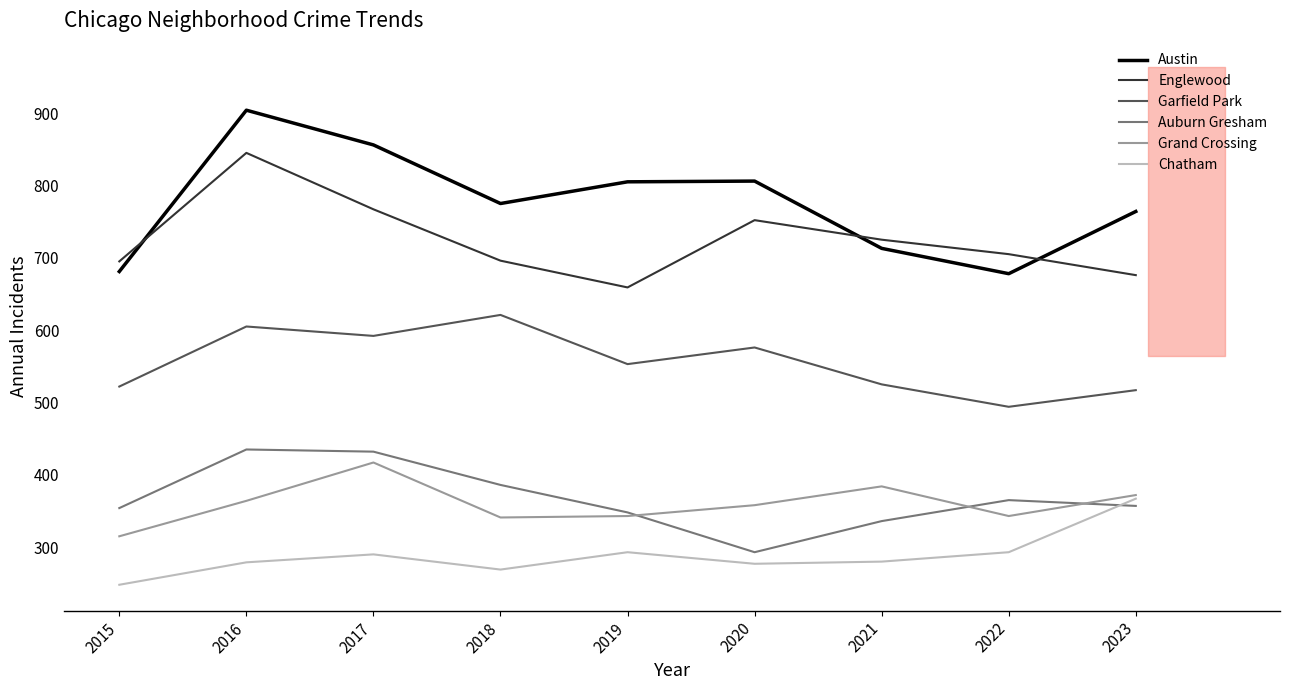

List the labels in order of Auburn Gresham value, smallest first.

2020, 2021, 2019, 2015, 2023, 2022, 2018, 2017, 2016